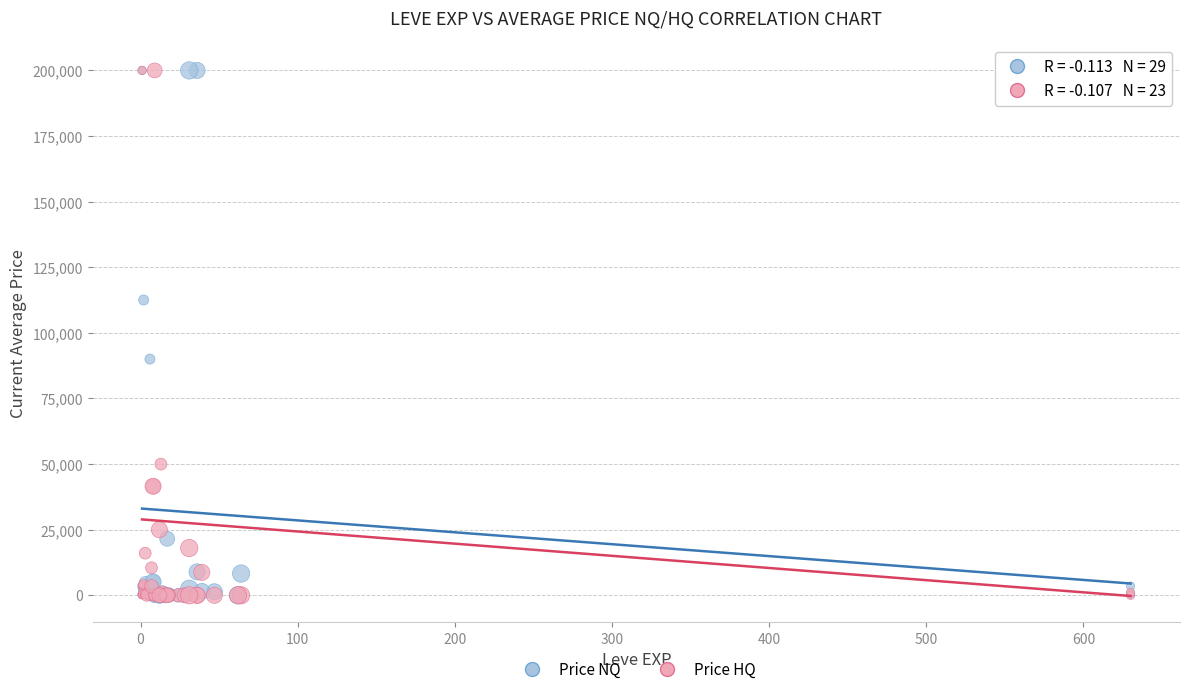

What are all the series names shown in the legend?

Price NQ, Price HQ